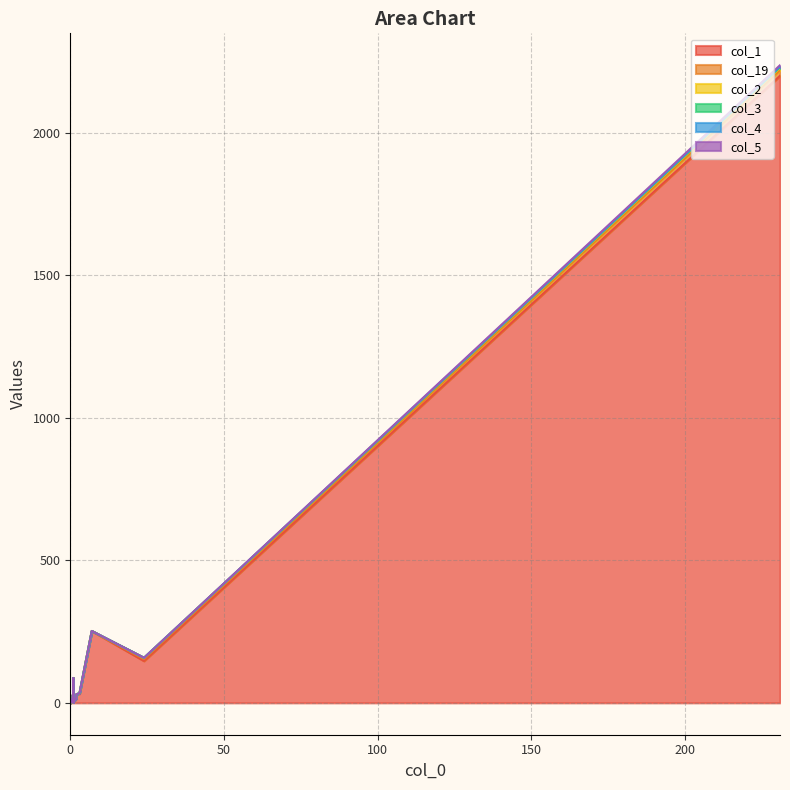

Reading right to left, transcribe all the data shown in this chart.

col_1: 32	4	0	2	2	5	2	8	3	5	10	18	18	16	25	30	252	85	147	2199
col_19: 1	0	0	0	0	0	0	0	0	0	0	0	0	0	0	0	0	2	6	20
col_2: 1	0	0	0	0	0	0	0	0	0	0	0	0	0	0	0	0	0	5	7
col_3: 0	0	0	0	0	0	0	0	0	0	0	0	0	0	0	0	0	0	0	3
col_4: 0	0	0	0	0	0	0	0	0	0	0	0	0	0	0	0	0	0	0	2
col_5: 0	0	0	0	0	0	0	0	0	0	0	0	0	0	0	0	0	0	0	5